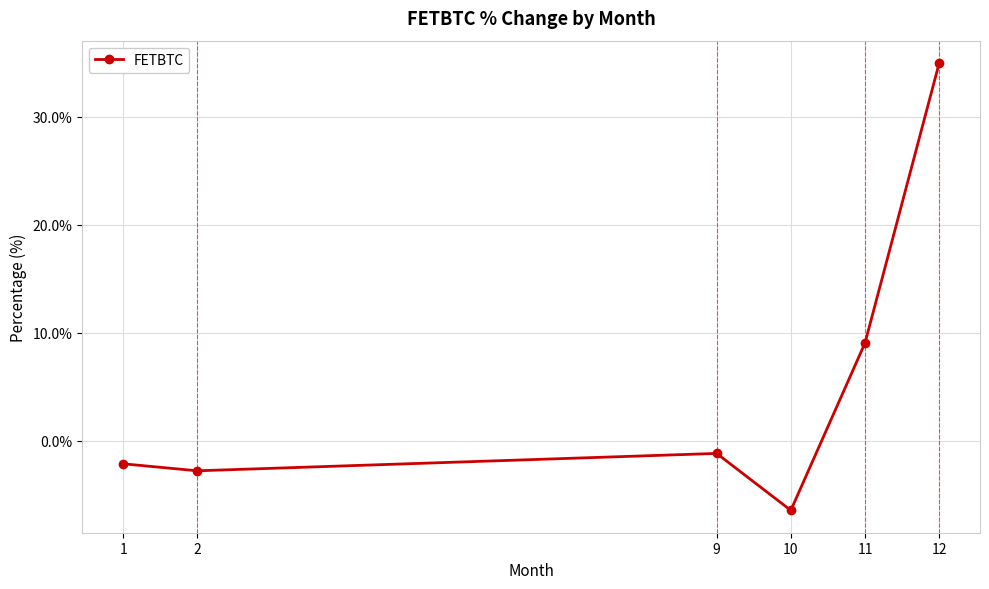

What is the value of the 6th point from the left?

35.0